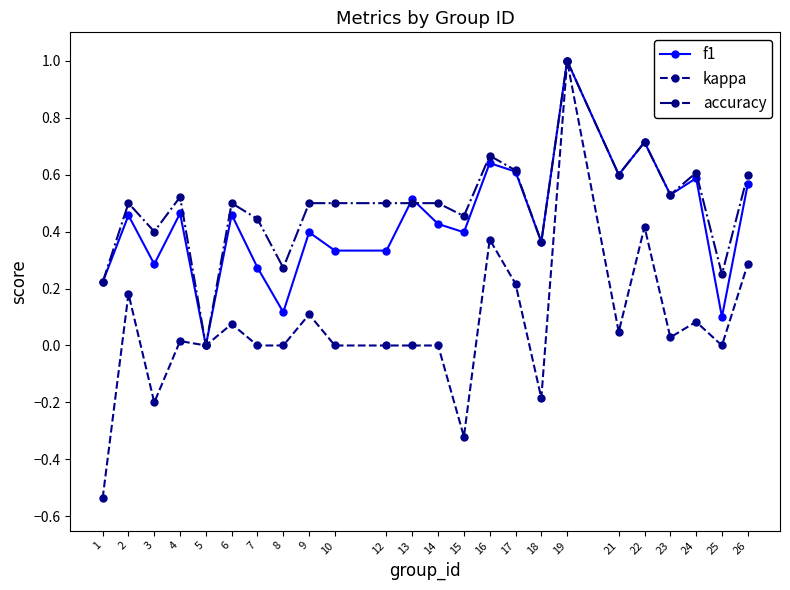

Is it true that kappa equals 0.0 at 14?

True